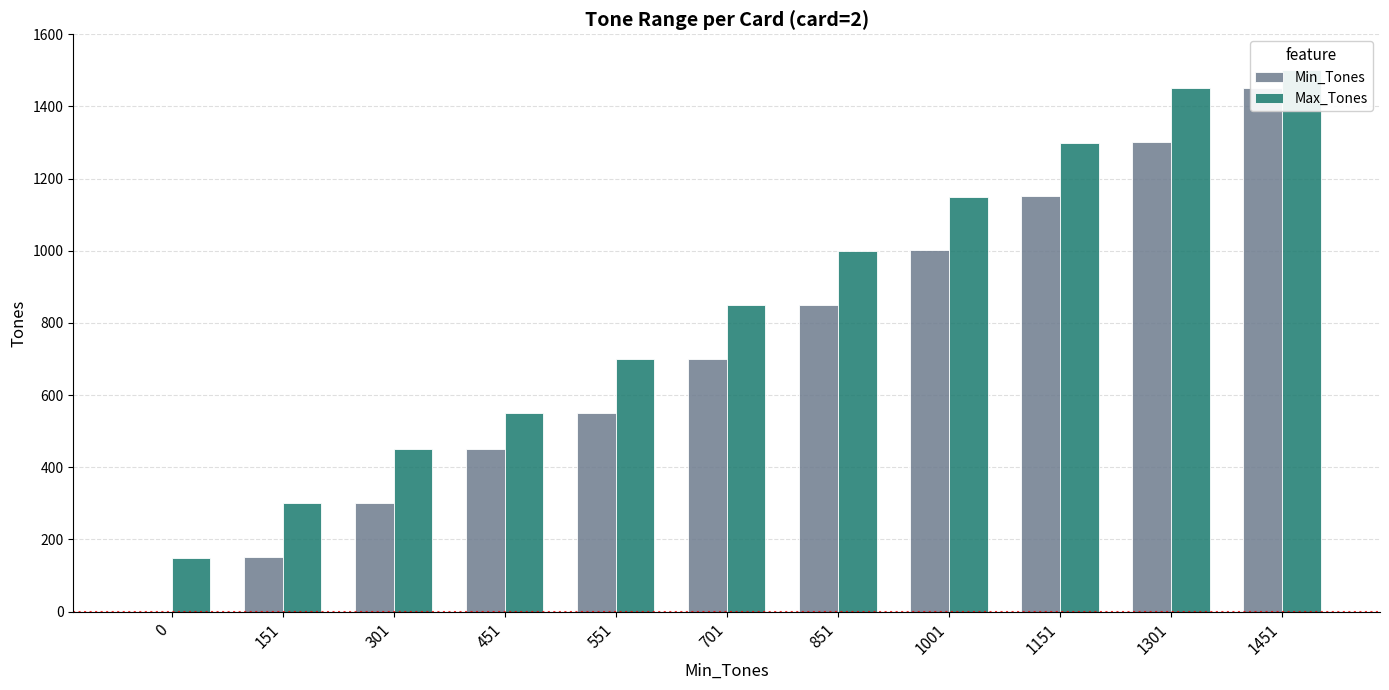

What is the difference between the maximum and minimum values in the Max_Tones series?

1350